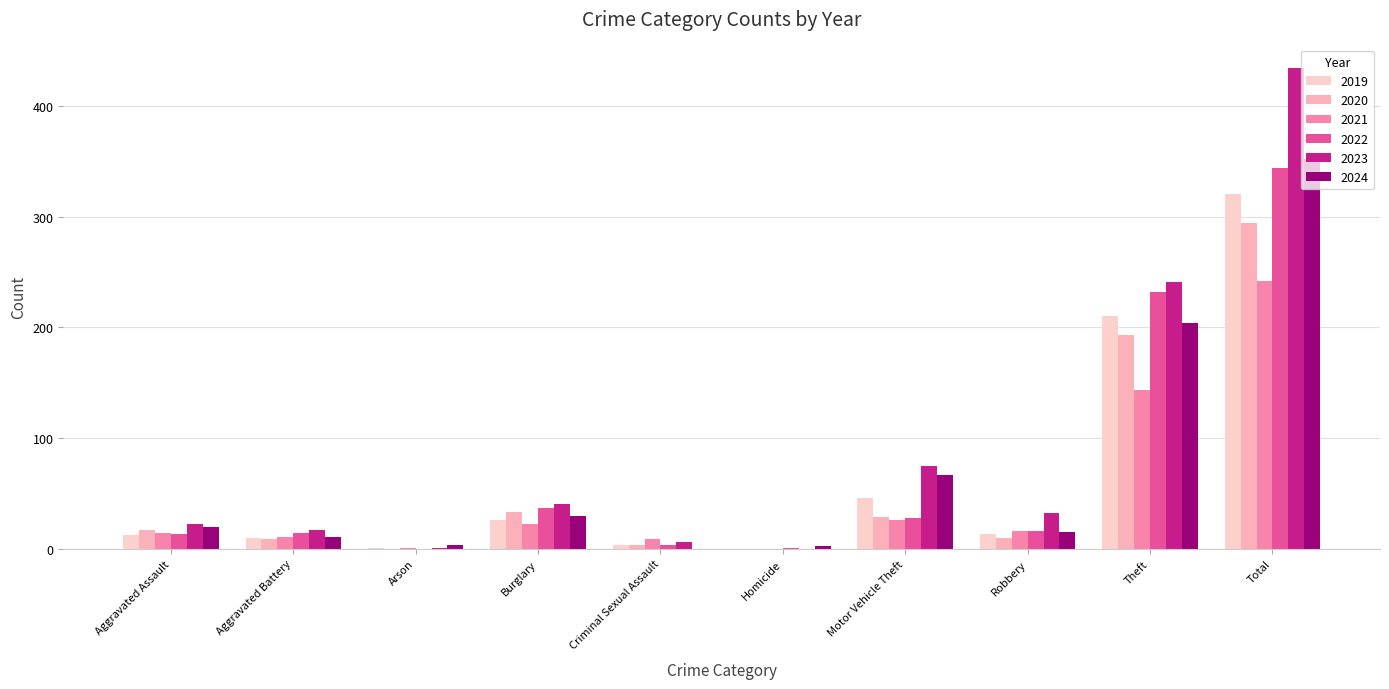

What is the total value across all series at Burglary?

188